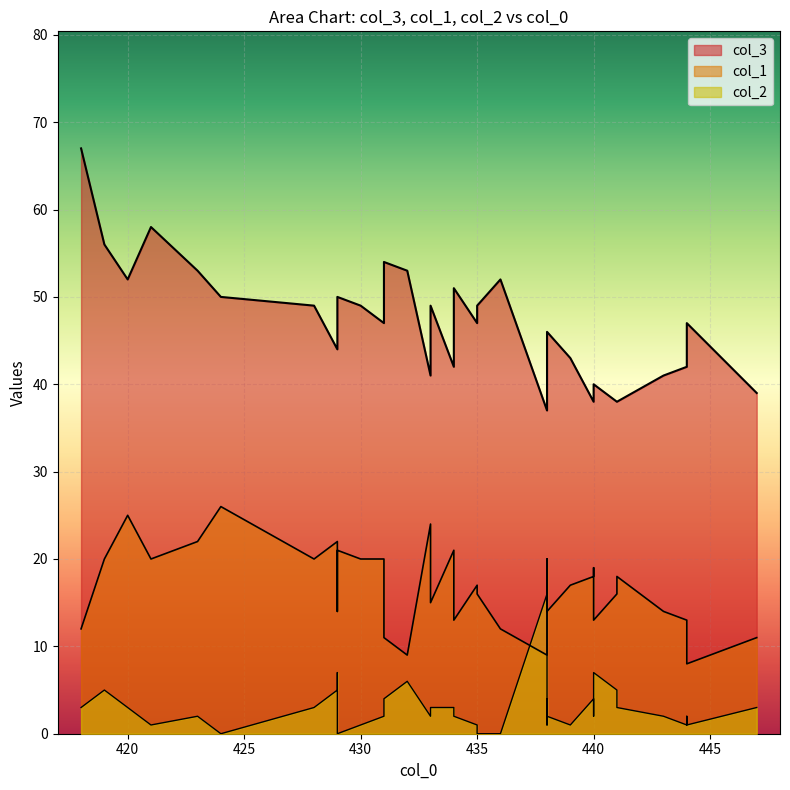

Between 444 and 438, which series saw the biggest shift?

col_1